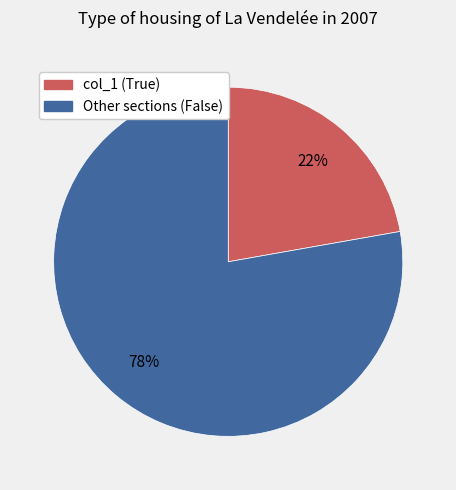

Is there a majority slice in this chart?

Yes